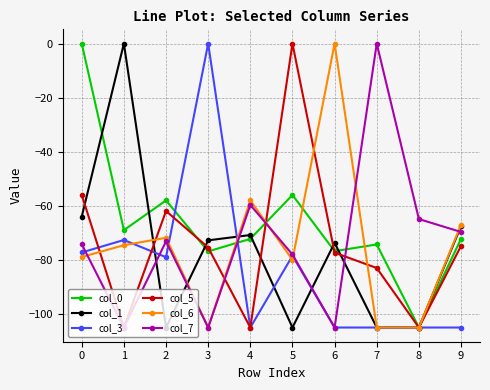

Where is col_6 nearest to the value -52?

4